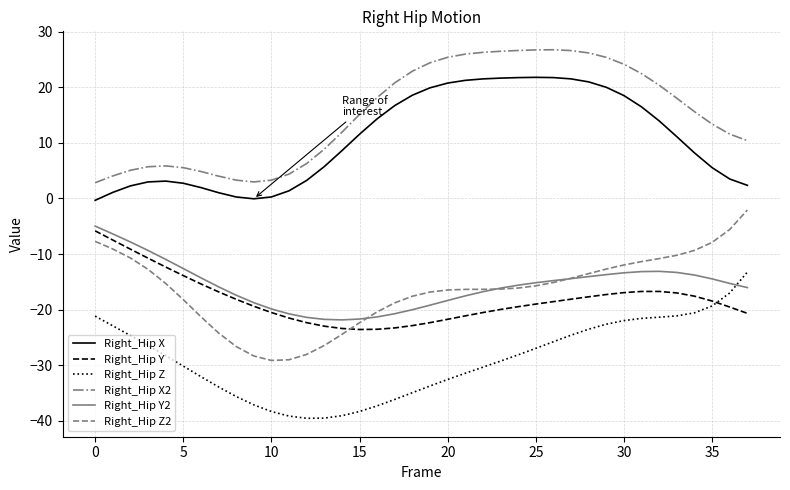

Which series has the largest total across all categories?

Right_Hip X2